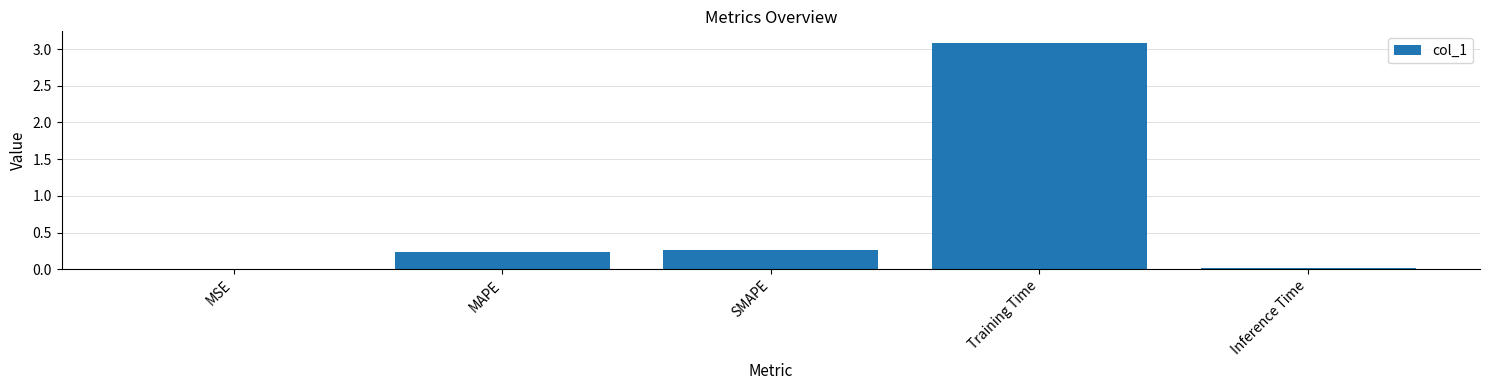

True or false: the data shows 0.1 at SMAPE.

False